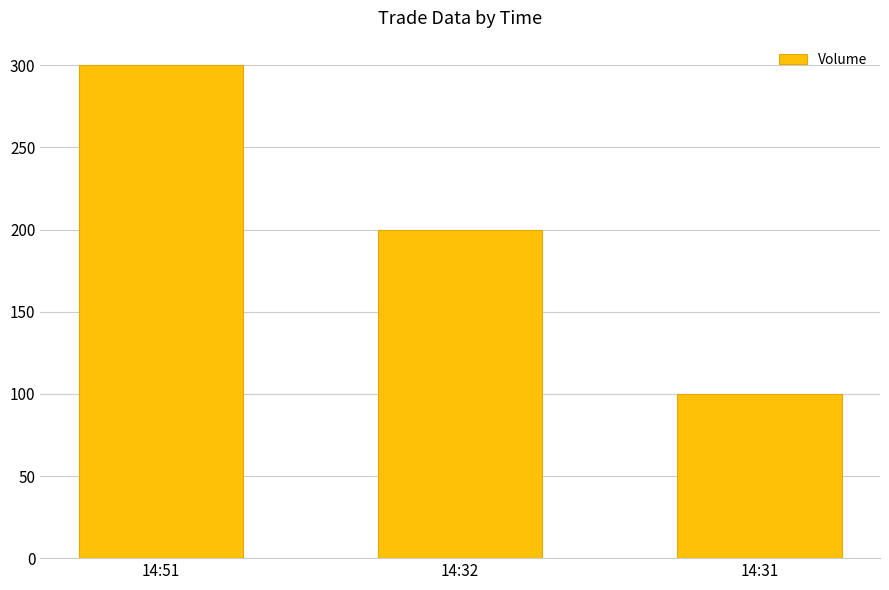

How many values are below 200?

1